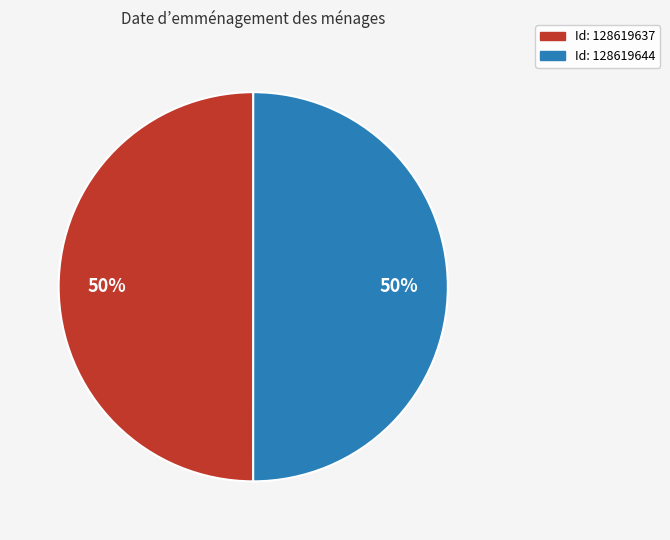

To the nearest percent, what is the average slice percentage?

50%